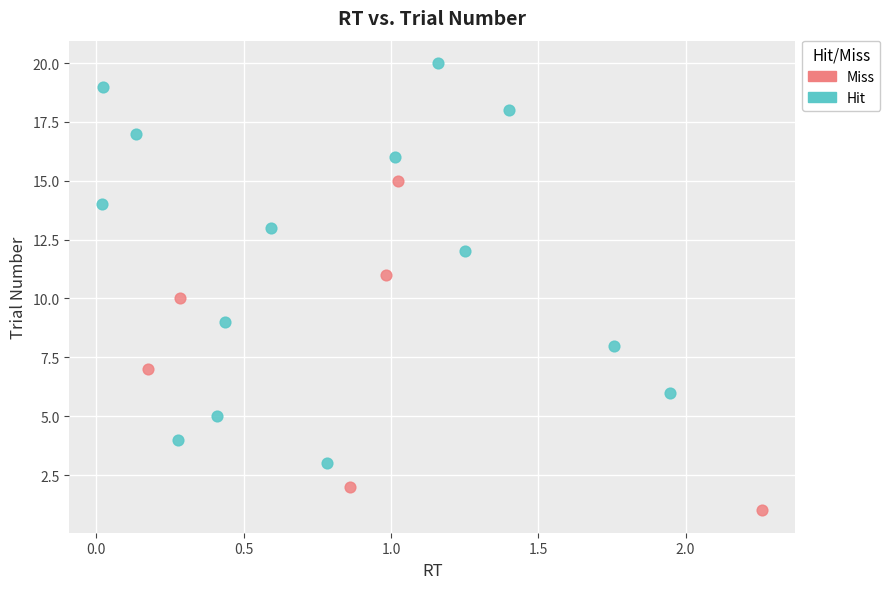

What are all the series names shown in the legend?

Miss, Hit